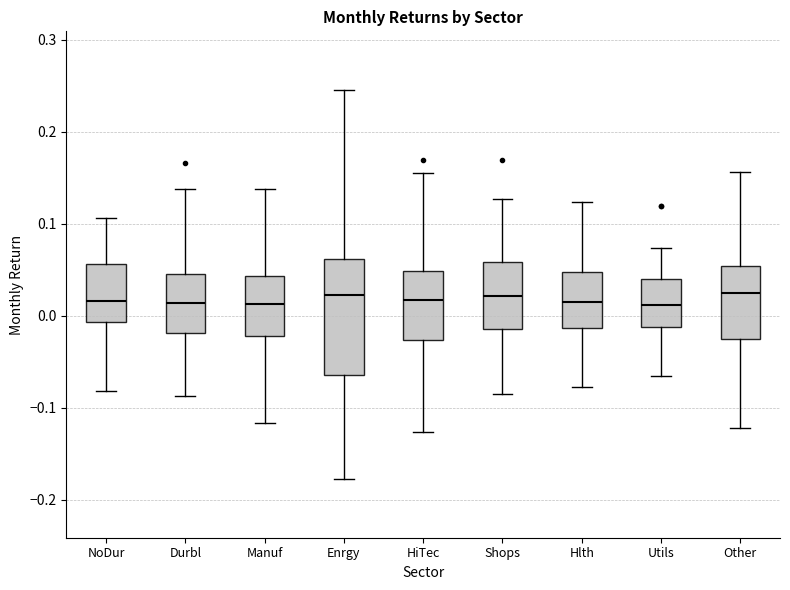

Reading left to right, transcribe this box plot: for each box, give where its median line is, the range the box spans, and where its two whiskers end, as read against the y-axis. The values are not printed on the chart, so give them approximately, as read against the axis.

NoDur: median 0.02, box -0.01 to 0.06, whiskers -0.08 to 0.11
Durbl: median 0.01, box -0.02 to 0.05, whiskers -0.09 to 0.14
Manuf: median 0.01, box -0.02 to 0.04, whiskers -0.12 to 0.14
Enrgy: median 0.02, box -0.06 to 0.06, whiskers -0.18 to 0.25
HiTec: median 0.02, box -0.03 to 0.05, whiskers -0.13 to 0.15
Shops: median 0.02, box -0.01 to 0.06, whiskers -0.09 to 0.13
Hlth: median 0.01, box -0.01 to 0.05, whiskers -0.08 to 0.12
Utils: median 0.01, box -0.01 to 0.04, whiskers -0.07 to 0.07
Other: median 0.02, box -0.03 to 0.05, whiskers -0.12 to 0.16